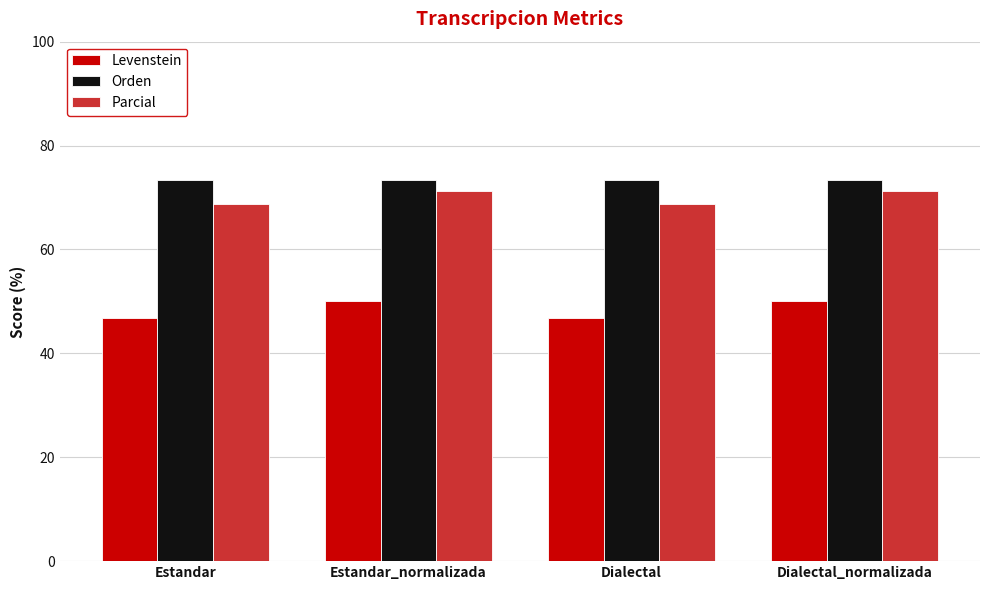

How many bars are there in each group?

3